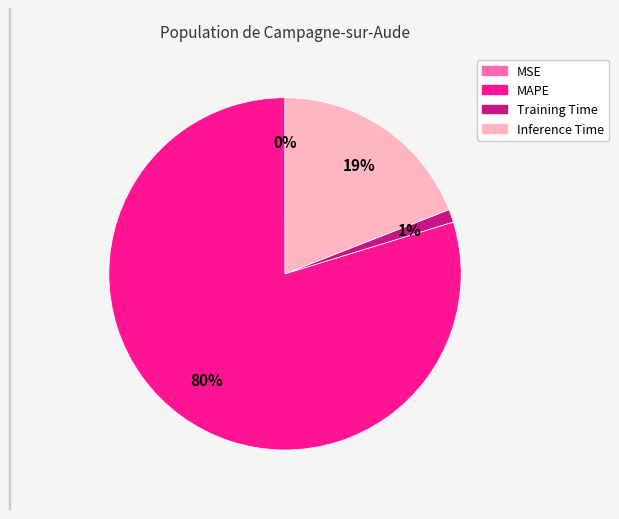

What is the largest slice in the pie chart?

MAPE